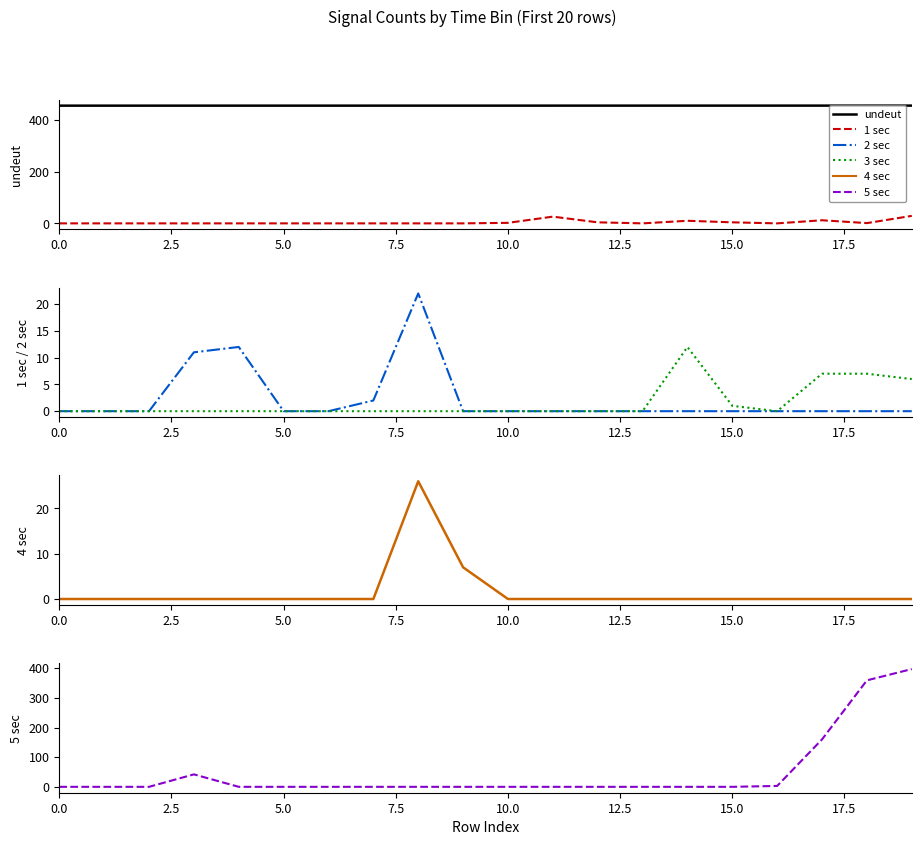

Reading left to right, transcribe all the data shown in this chart.

undeut: 455.0	455.0	455.0	455.0	455.0	455.0	455.0	455.0	455.0	455.1	455.1	455.1	455.1	455.1	455.1	455.1	455.1	455.1	455.1	455.1
1 sec: 0.0	0.0	0.0	0.0	0.0	0.0	0.0	0.0	0.0	0.0	2.0	26.0	4.0	0.0	10.0	4.0	0.0	12.0	1.0	29.0
2 sec: 0.0	0.0	0.0	11.0	12.0	0.0	0.0	2.0	22.0	0.0	0.0	0.0	0.0	0.0	0.0	0.0	0.0	0.0	0.0	0.0
3 sec: 0.0	0.0	0.0	0.0	0.0	0.0	0.0	0.0	0.0	0.0	0.0	0.0	0.0	0.0	12.0	1.0	0.0	7.0	7.0	6.0
4 sec: 0.0	0.0	0.0	0.0	0.0	0.0	0.0	0.0	26.0	7.0	0.0	0.0	0.0	0.0	0.0	0.0	0.0	0.0	0.0	0.0
5 sec: 0.0	0.0	0.0	42.0	0.0	0.0	0.0	0.0	0.0	0.0	0.0	0.0	0.0	0.0	0.0	0.0	3.0	160.0	359.0	397.0